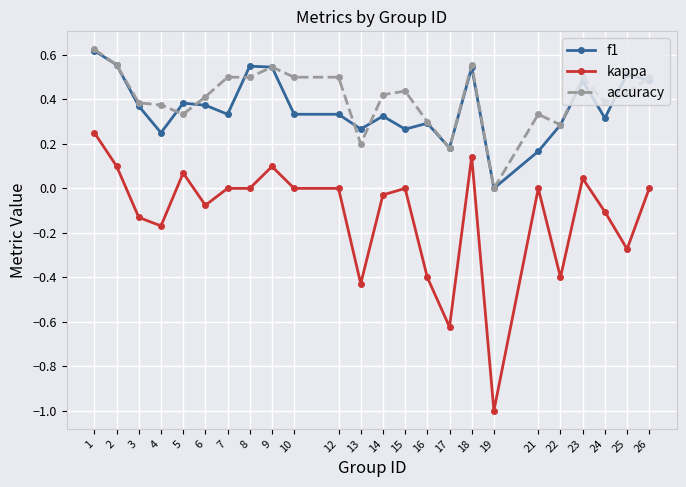

True or false: accuracy has a value of 0.4 at 24.

True